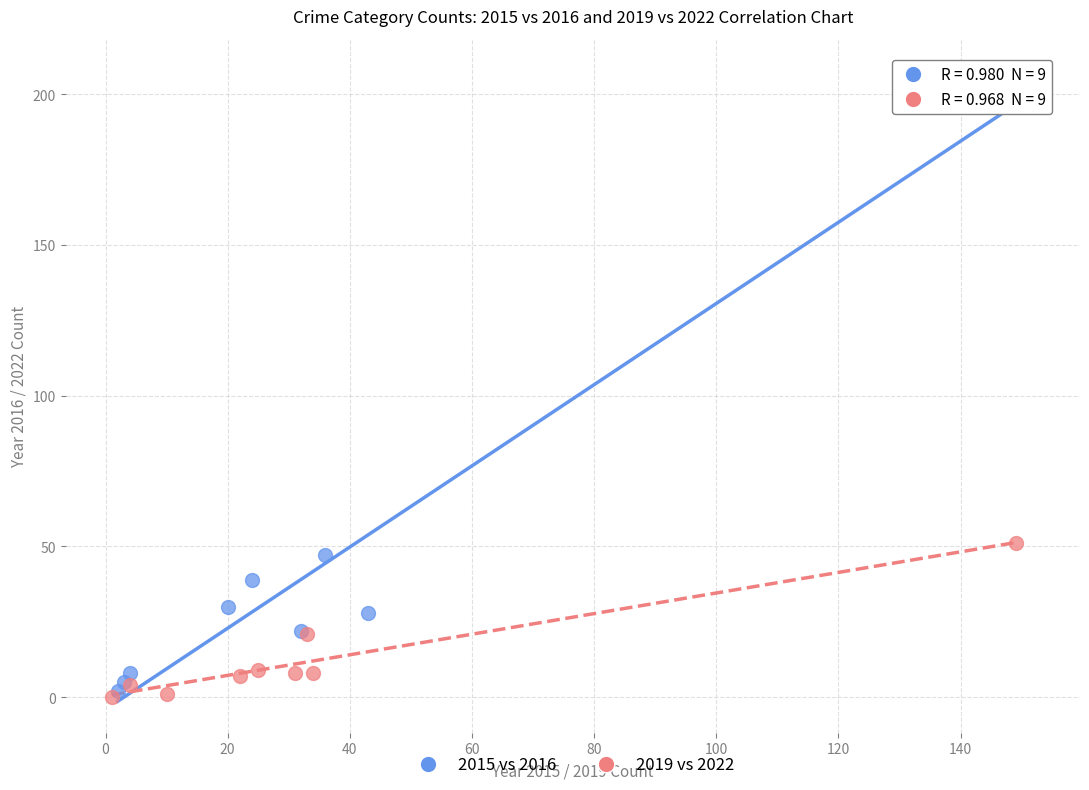

Which series reaches the minimum Y coordinate?

2019 vs 2022